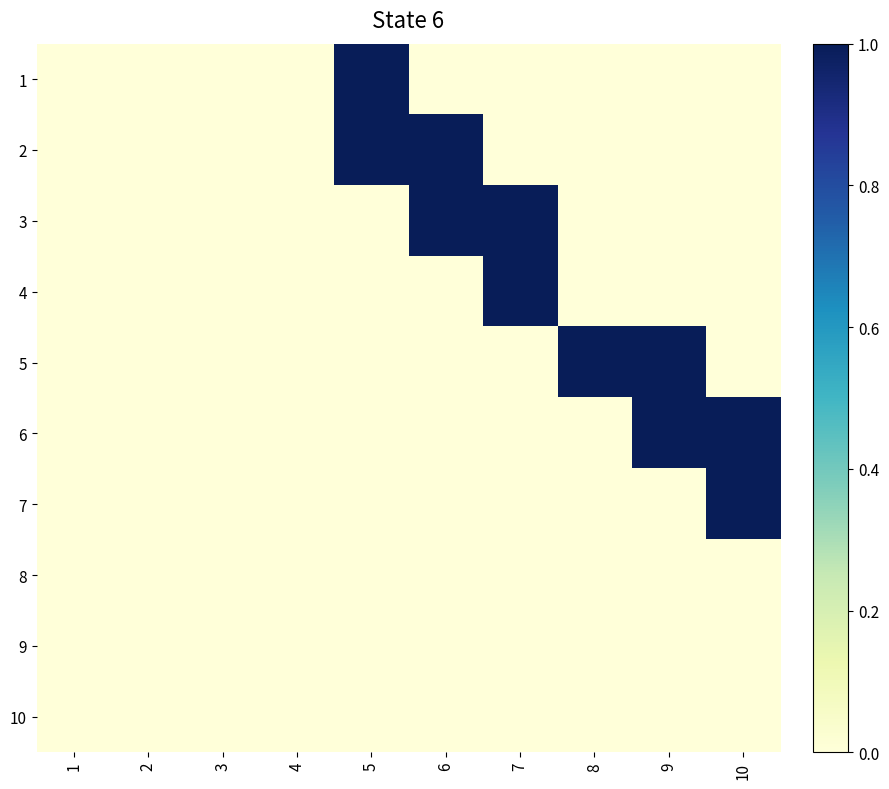

At which category is the sum across all series the highest?

5